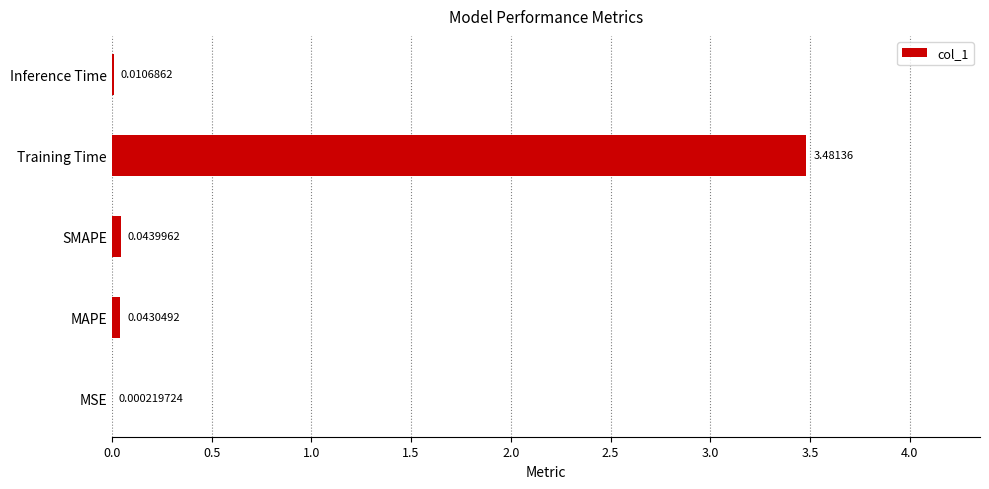

At which category does the chart reach its peak across all series?

Training Time